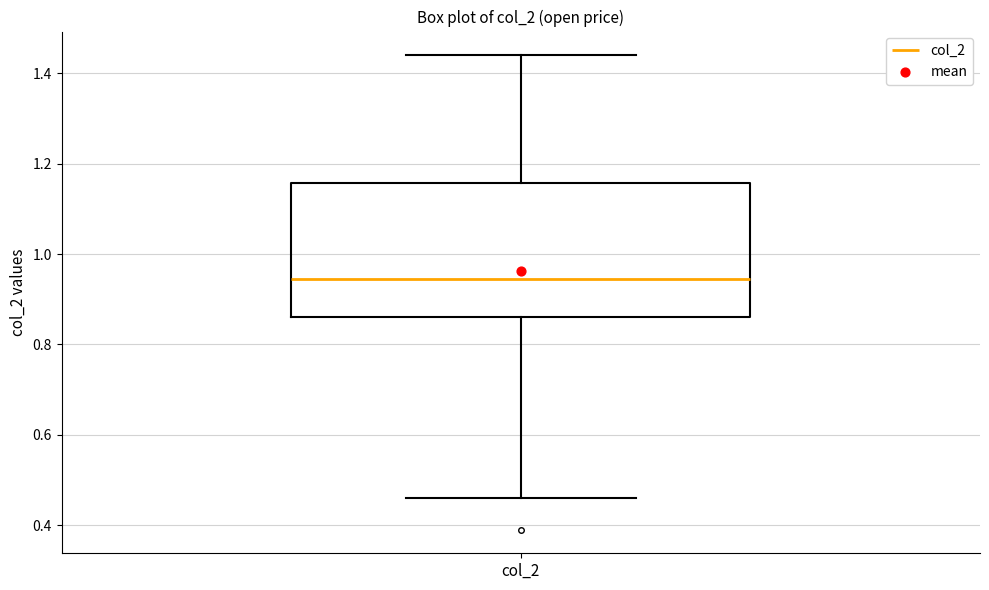

Read this box plot against the y-axis: the position of the median line, the range covered by the box, and the ends of both whiskers. The values are not printed on the chart, so give them approximately, as read against the axis.

median 0.94, box 0.86 to 1.16, whiskers 0.46 to 1.44